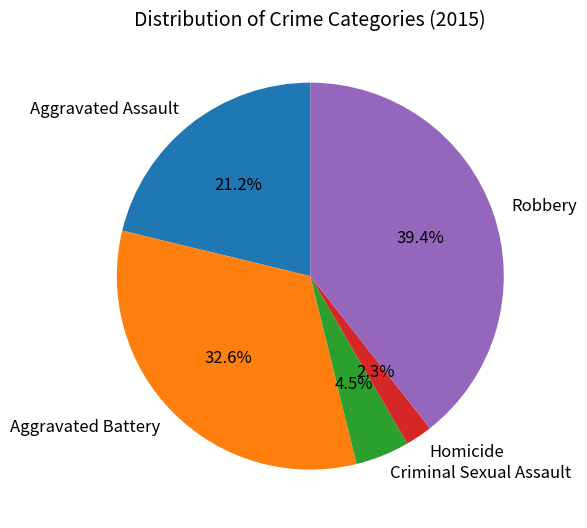

Which slice is the largest?

Robbery